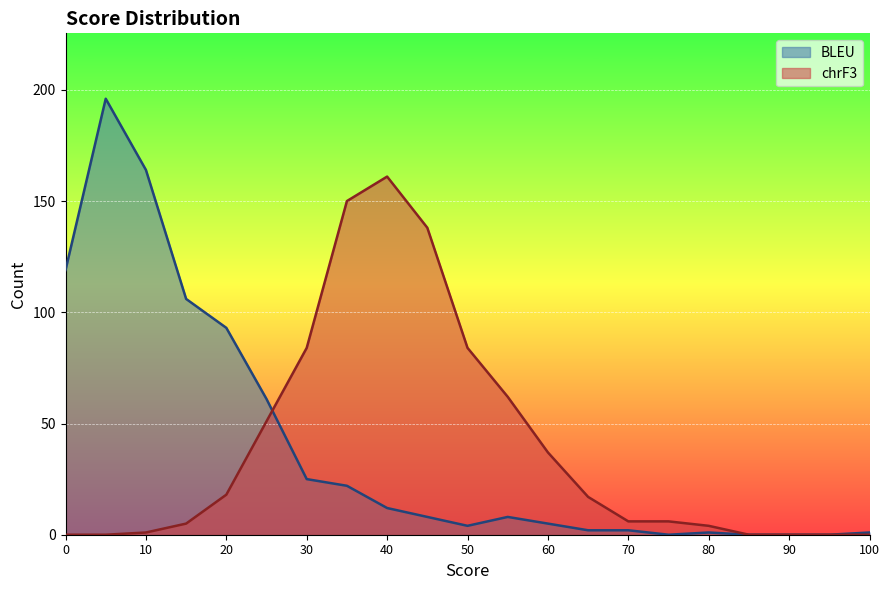

What is the spread (max minus min) of values at 55?

54